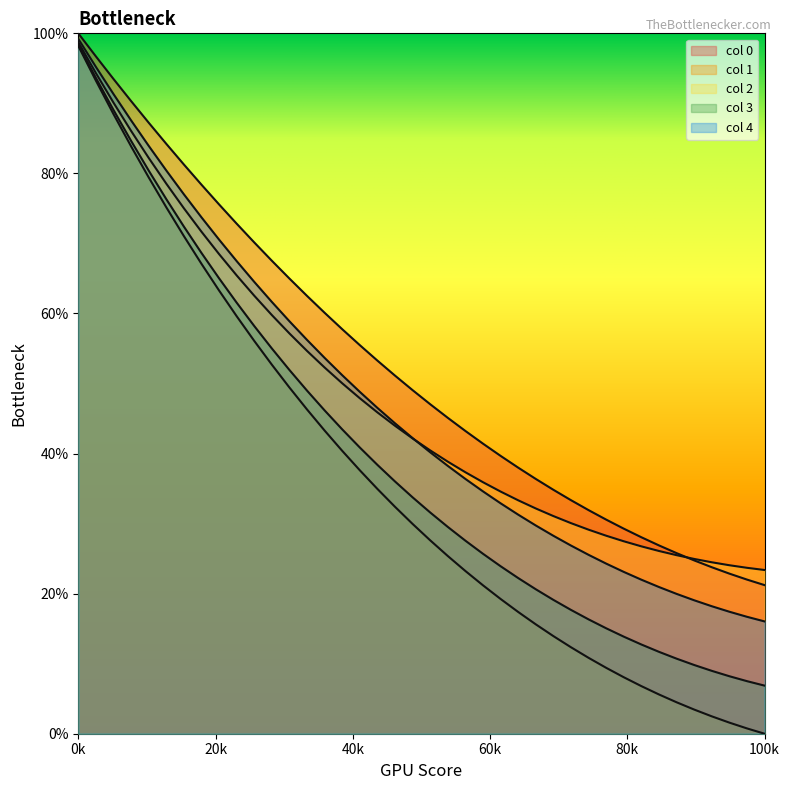

Does the chart have visible grid lines?

No